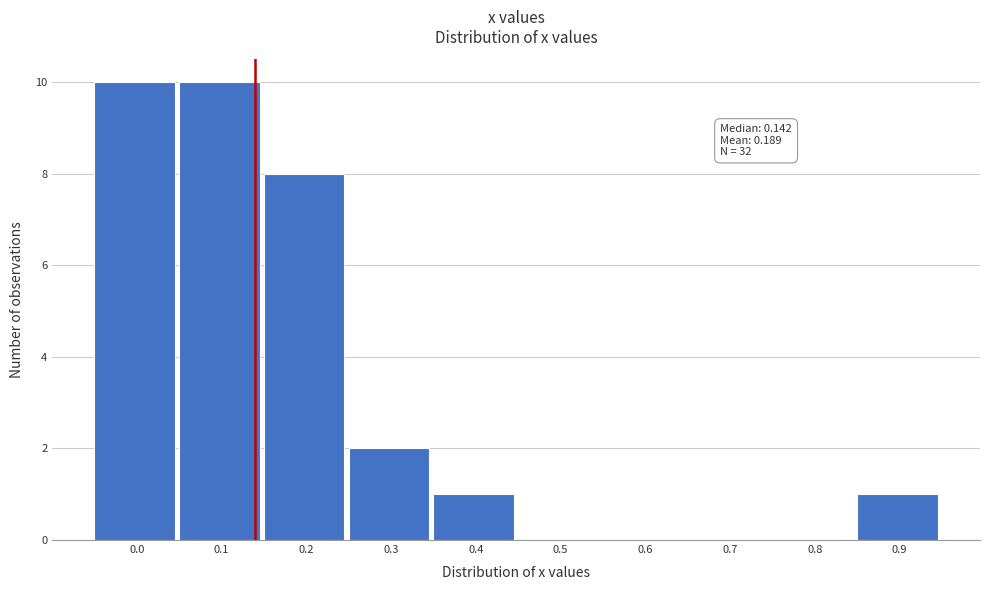

Reading left to right, list all the values displayed in this chart.

0.0=10	0.1=10	0.2=8	0.3=2	0.4=1	0.5=0	0.6=0	0.7=0	0.8=0	0.9=1